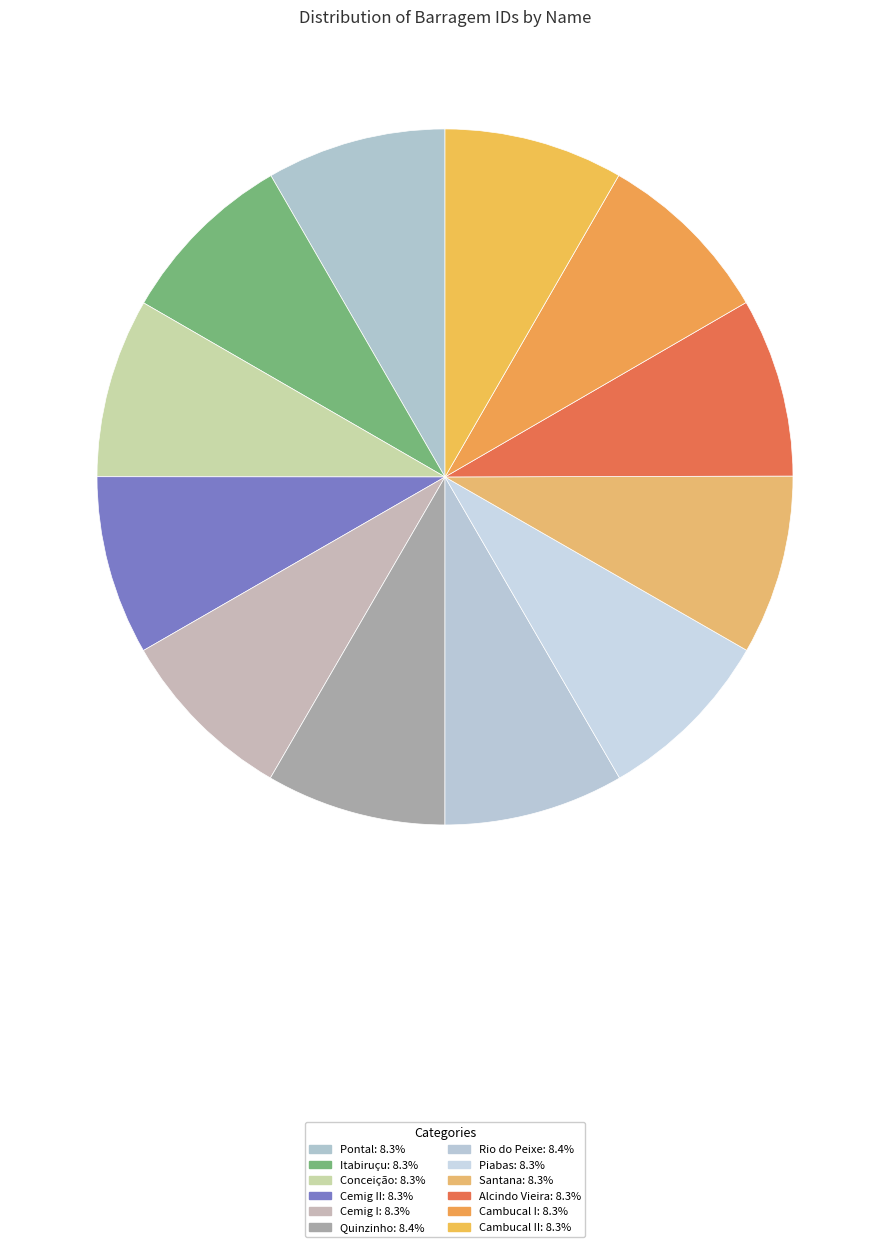

Which category has the smallest portion of the pie?

Alcindo Vieira